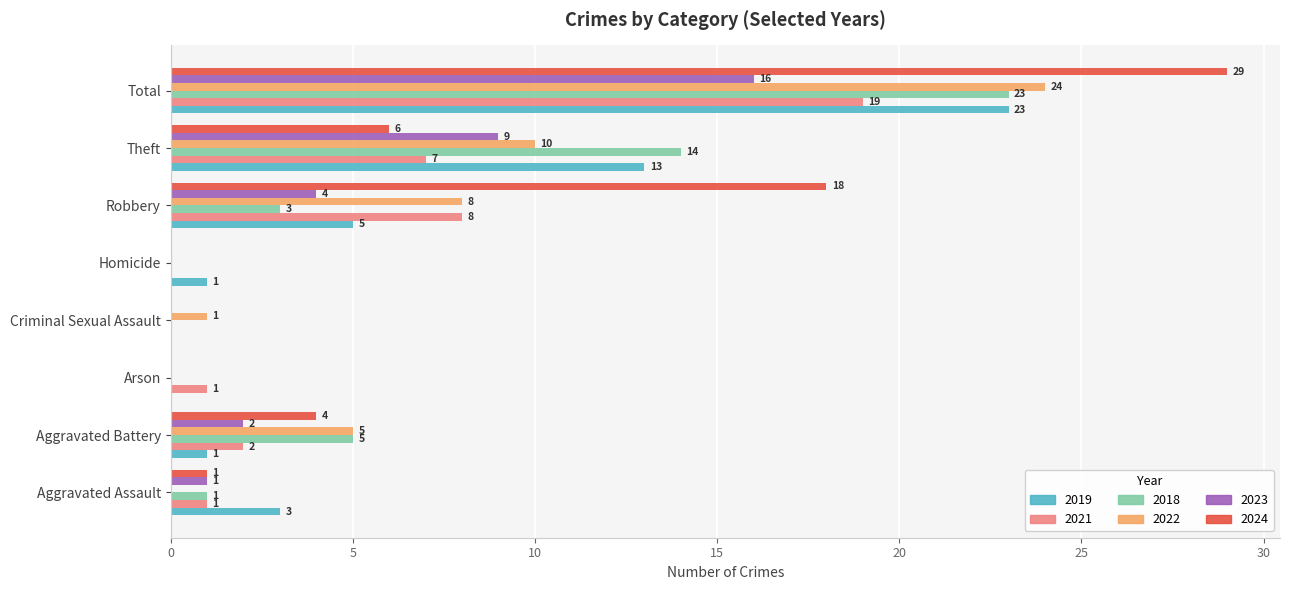

What is the average value of the 2021 series?

5